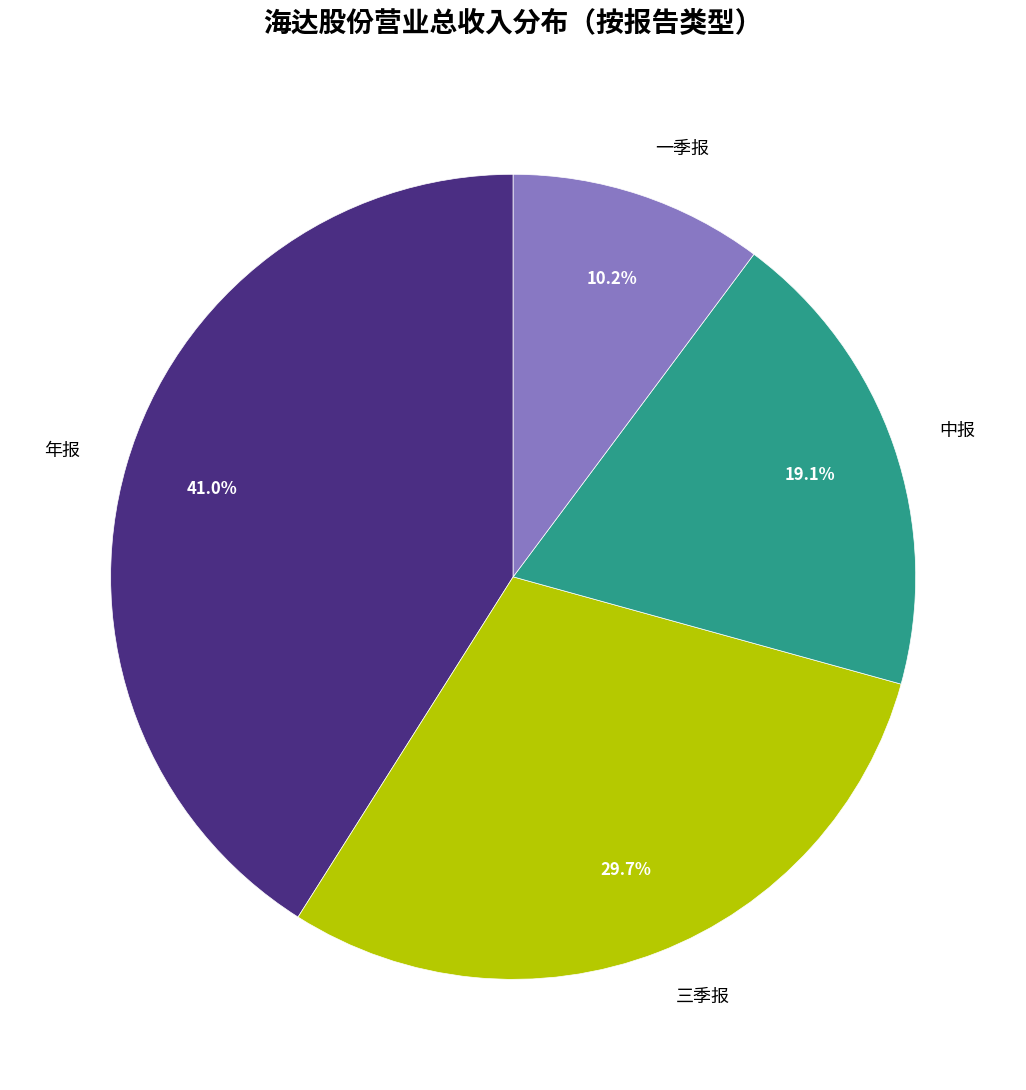

To the nearest percent, what portion does 年报 represent?

41%